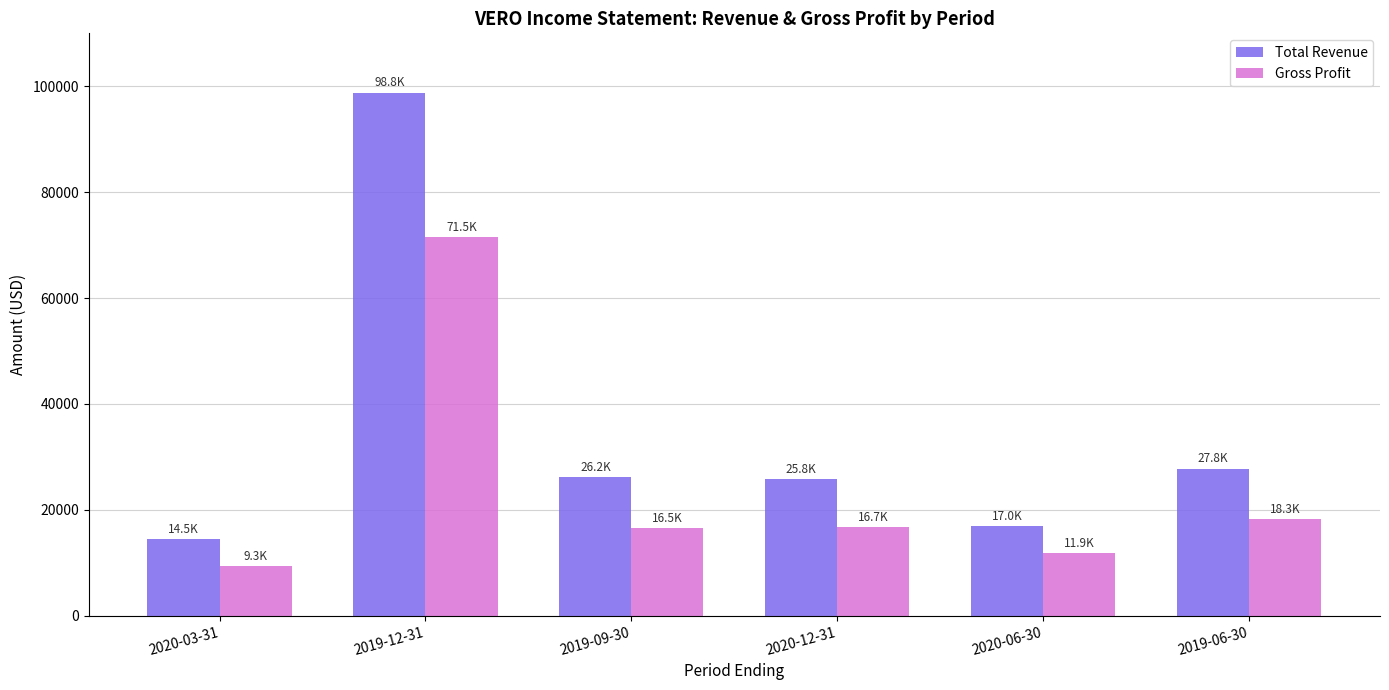

The value of Total Revenue at 2019-09-30 is 26200. True or false?

True